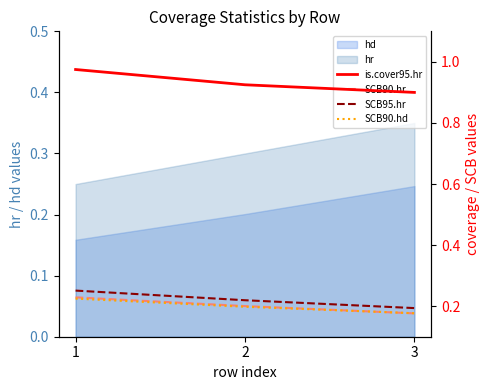

What is the minimum value for SCB95.hr?

0.2